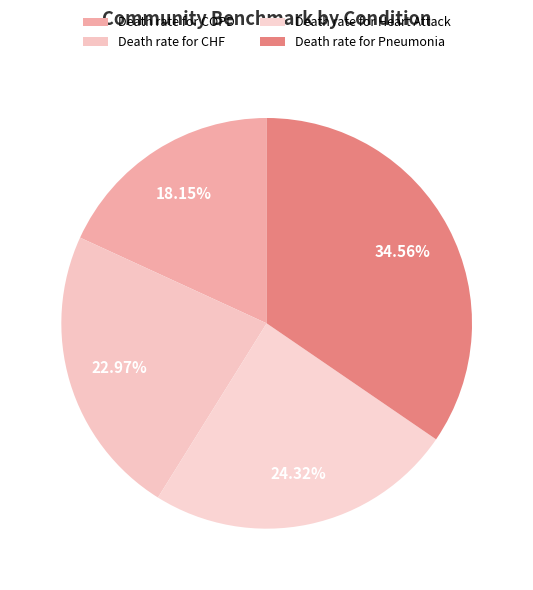

Is there any slice that represents more than half of the pie?

No